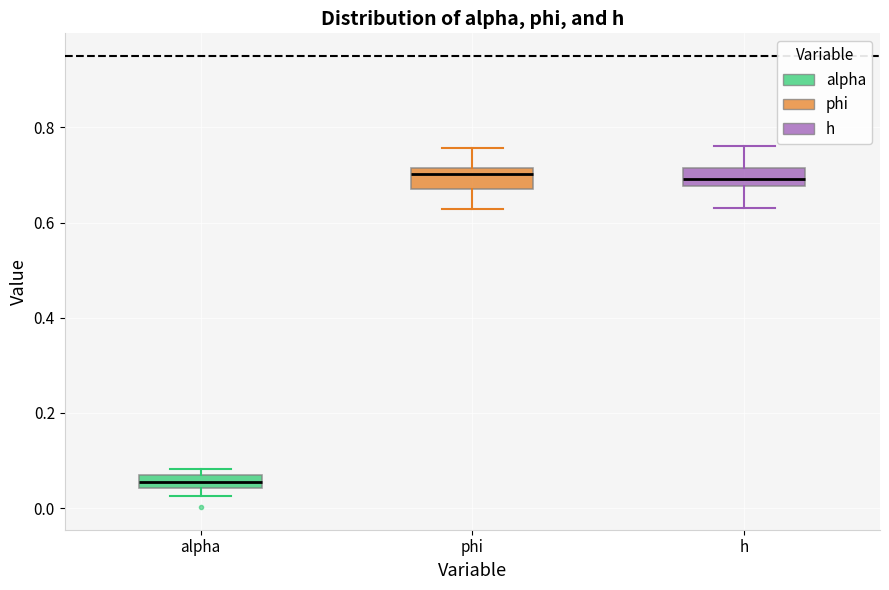

Which box has the lowest median line?

alpha